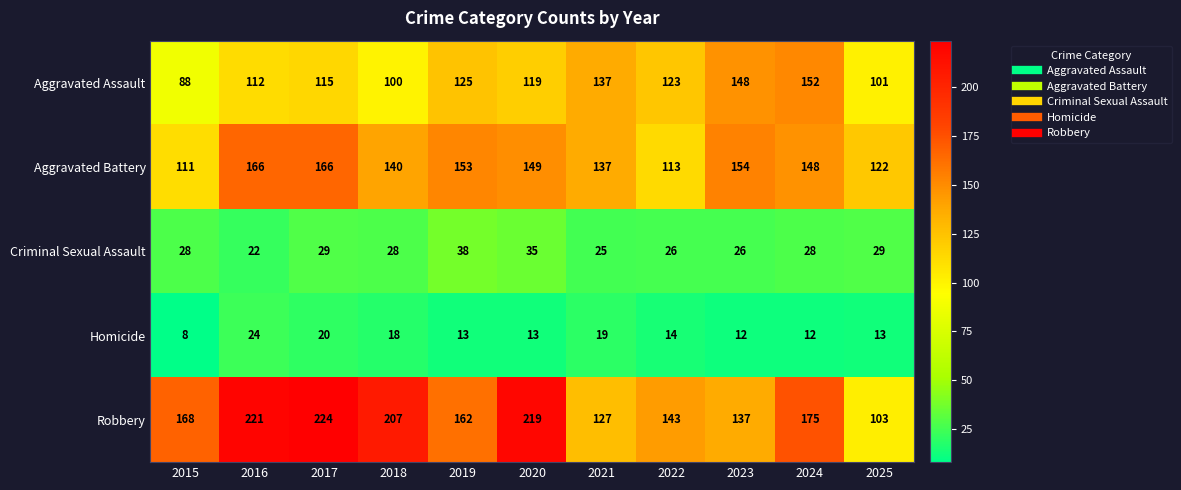

The Homicide series shows 7 at 2020. True or false?

False